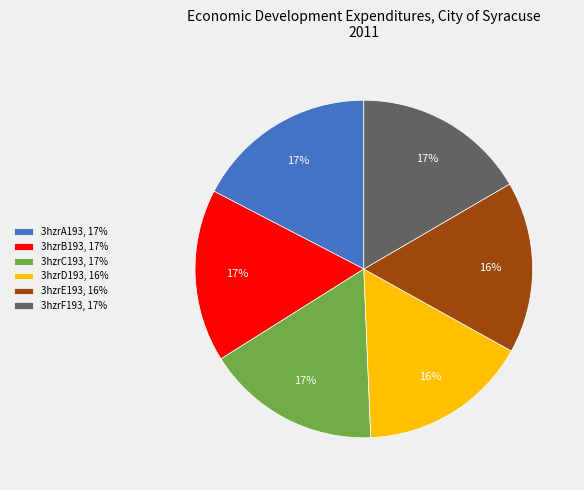

To the nearest percent, what is the average slice percentage?

17%